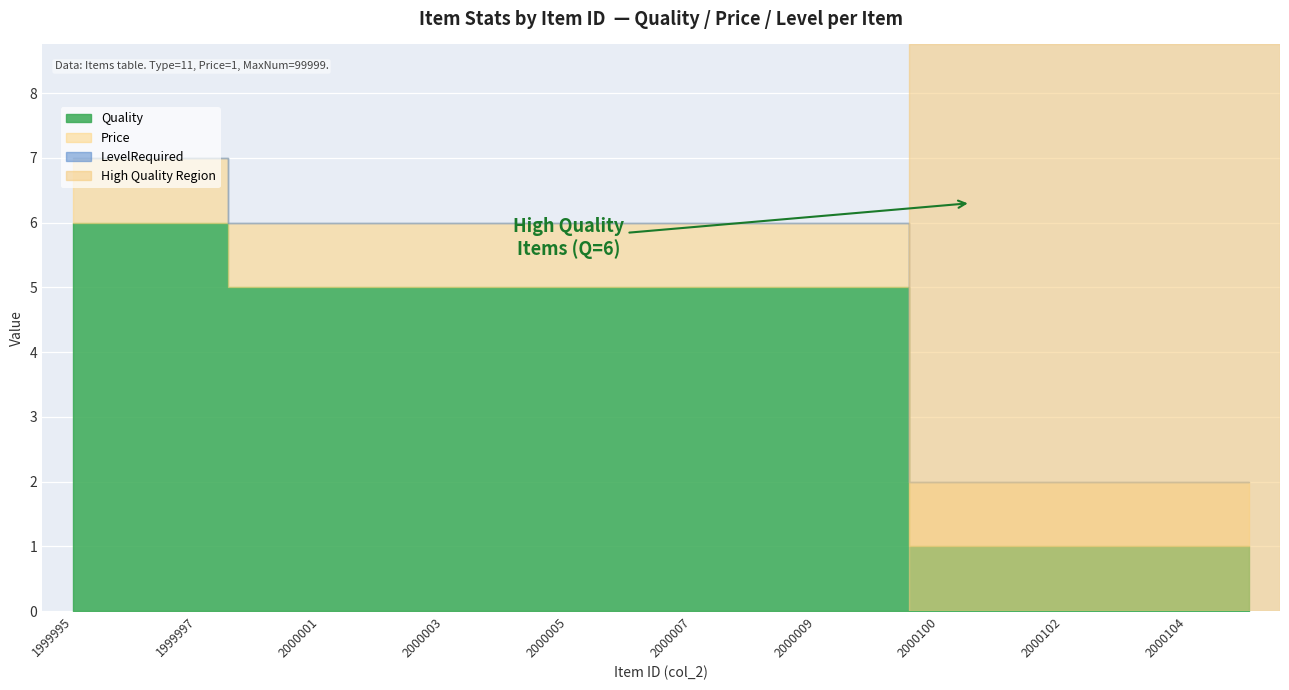

True or false: Type and LevelRequired cross at least once.

False